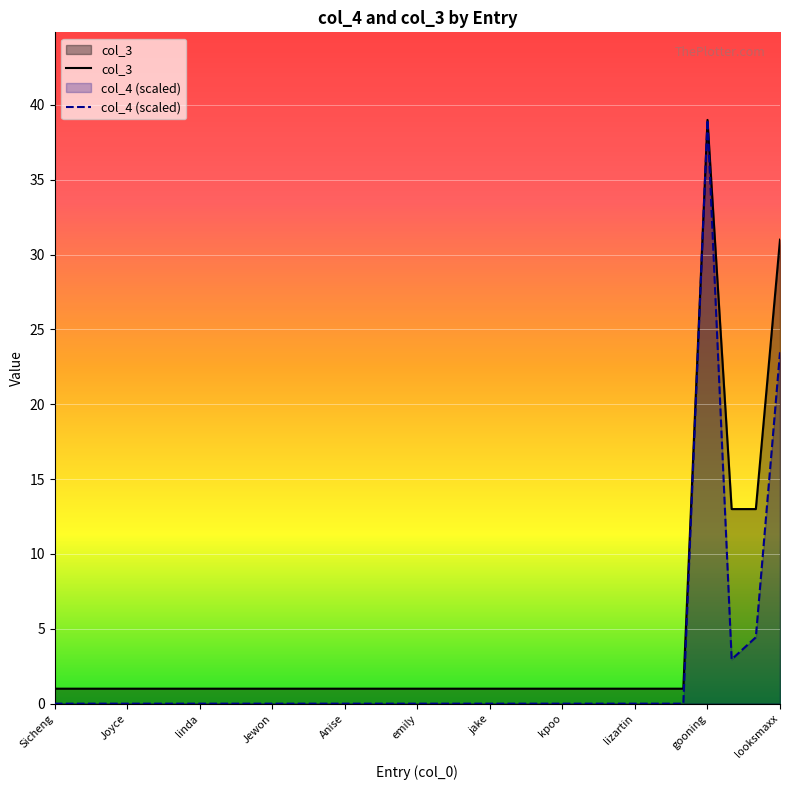

How many interior local valleys does the col_4 series have?

1